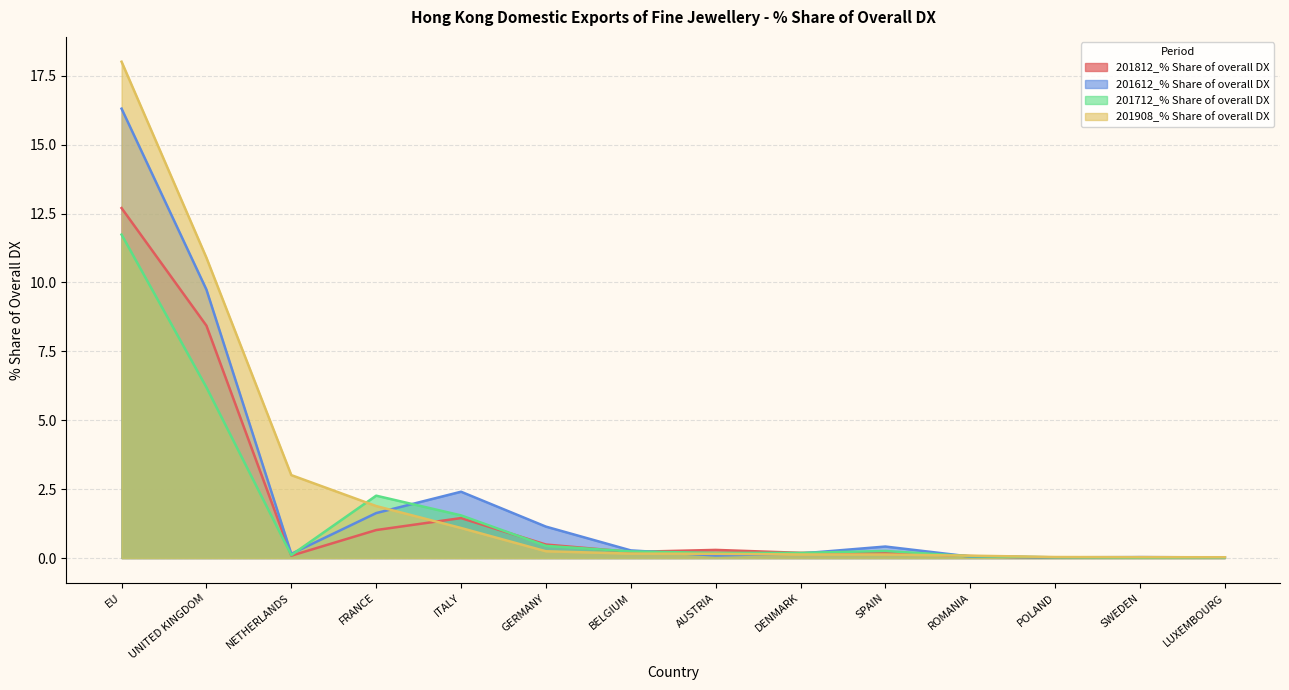

Which series has the largest total across all categories?

201908_% Share of overall DX